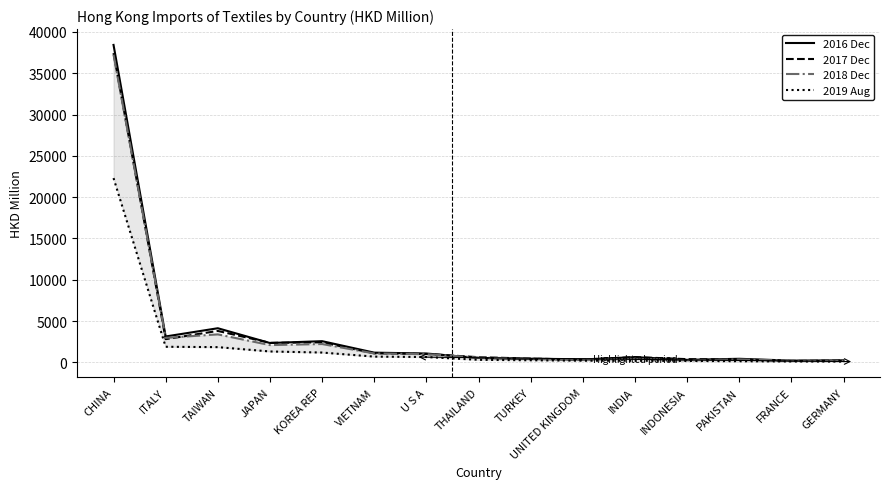

How many interior local valleys does the 2016 Dec series have?

5